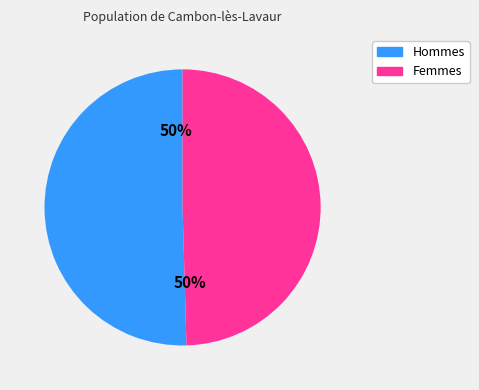

To the nearest percent, what is the average slice percentage?

50%